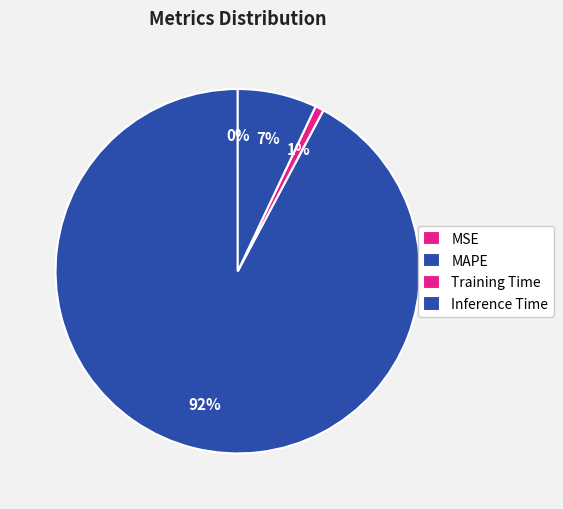

How much of the chart is everything except Inference Time?

93.0%